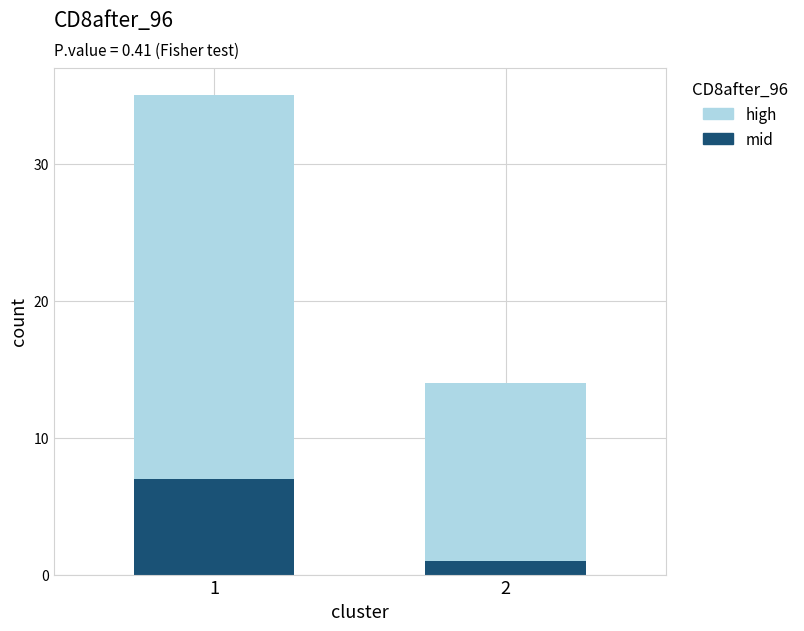

How many bars are there in total?

2